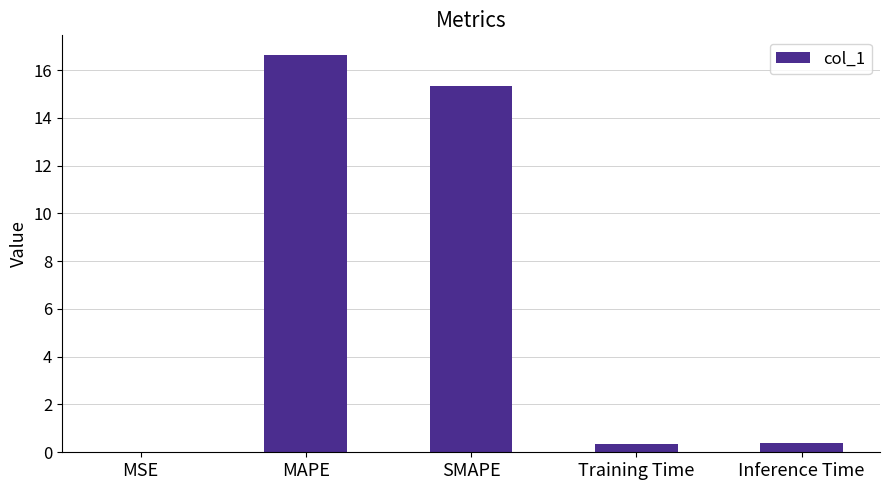

How many data points does each series have?

5